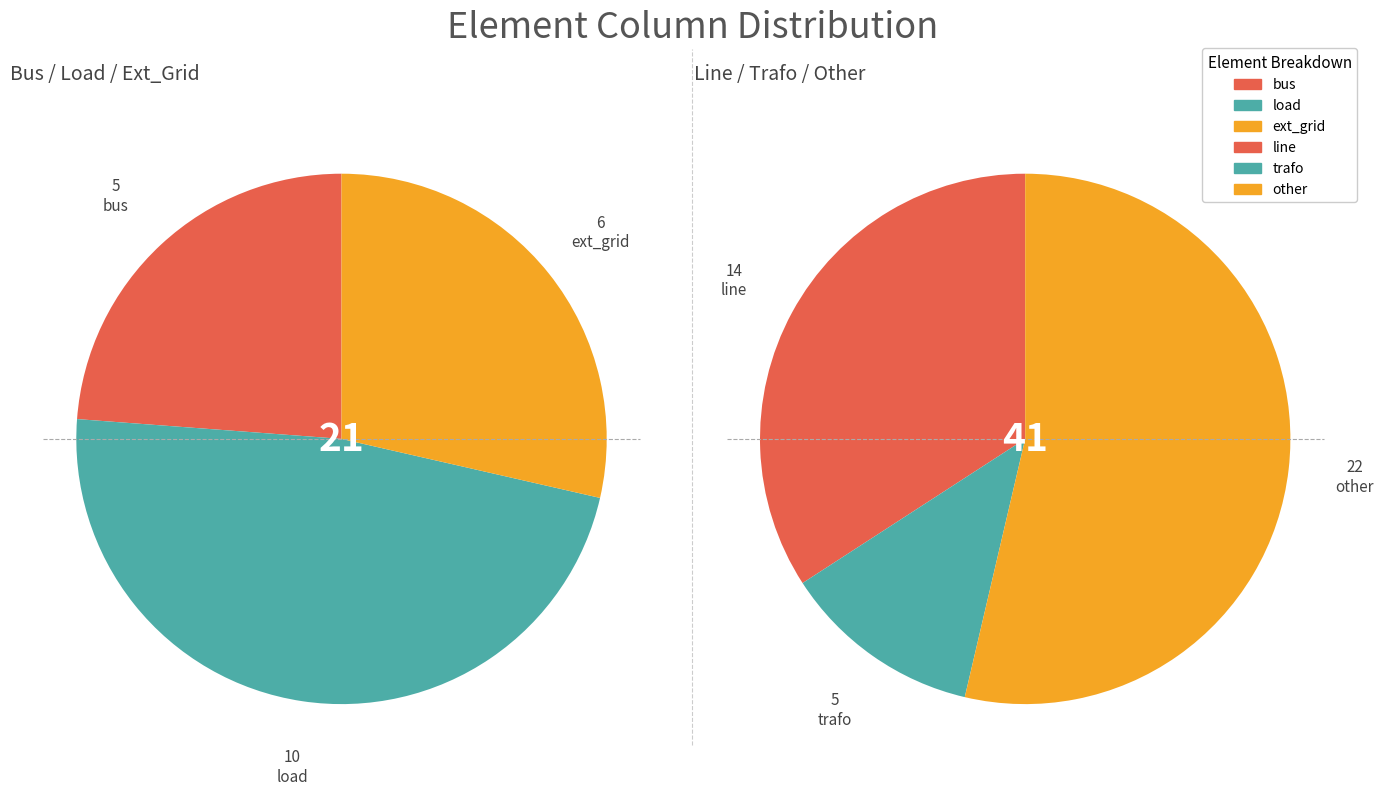

To the nearest percent, what portion does line represent?

23%